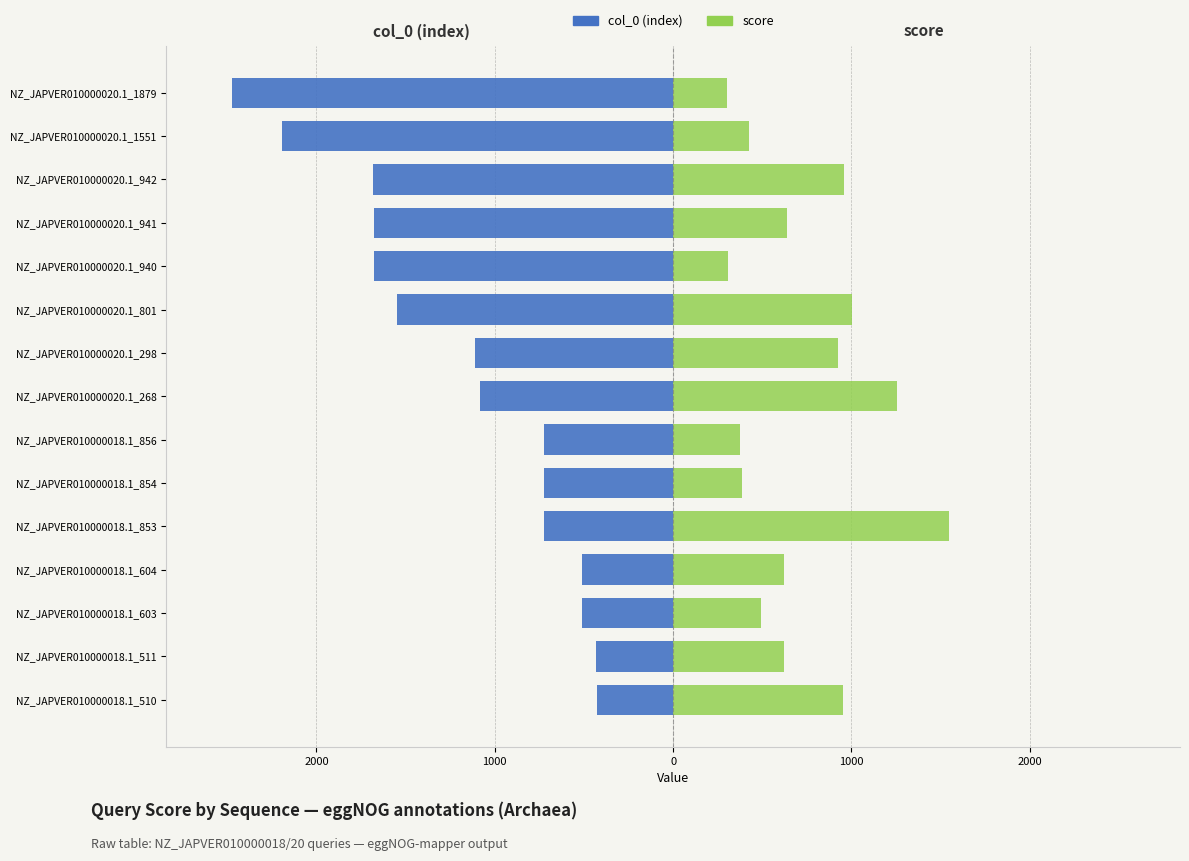

What is the minimum value shown in the chart?

-2472